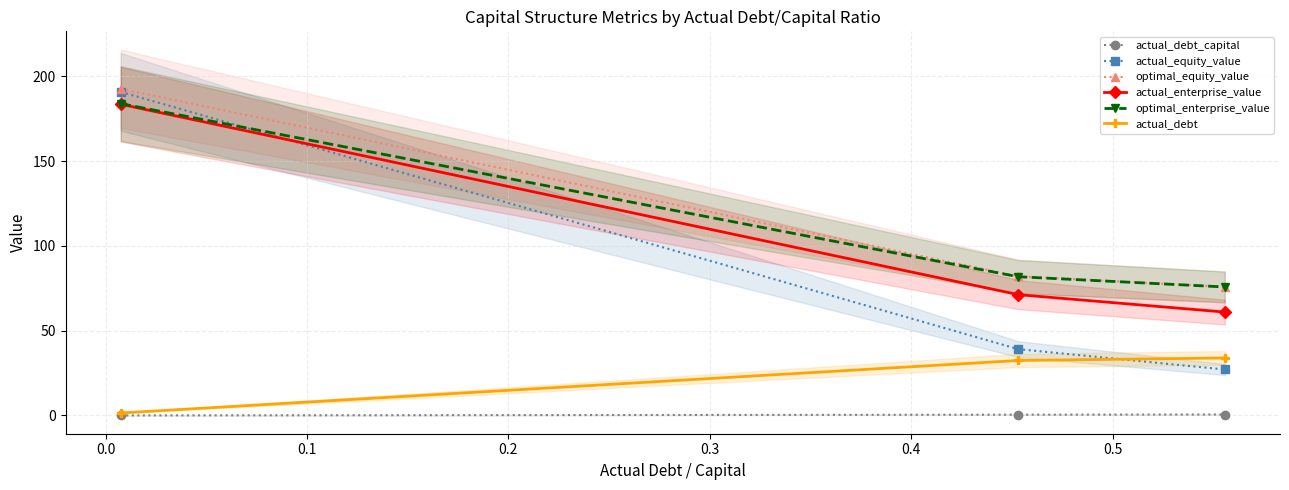

What is the value of the actual_debt point at the 1st from the left?

1.4